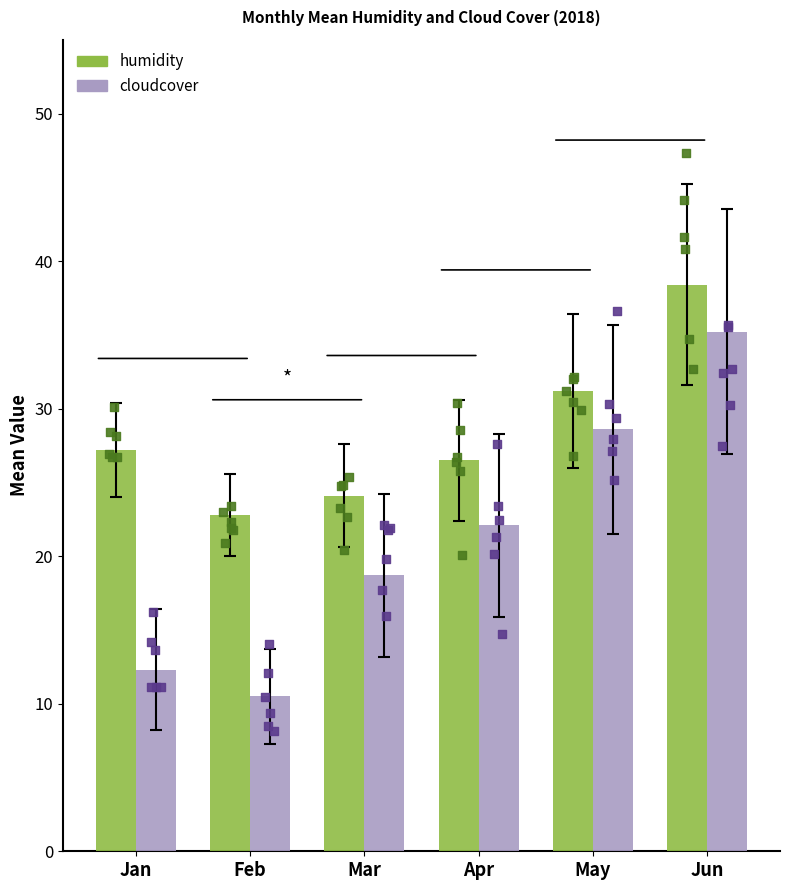

At which category is the sum across all series the highest?

Jun